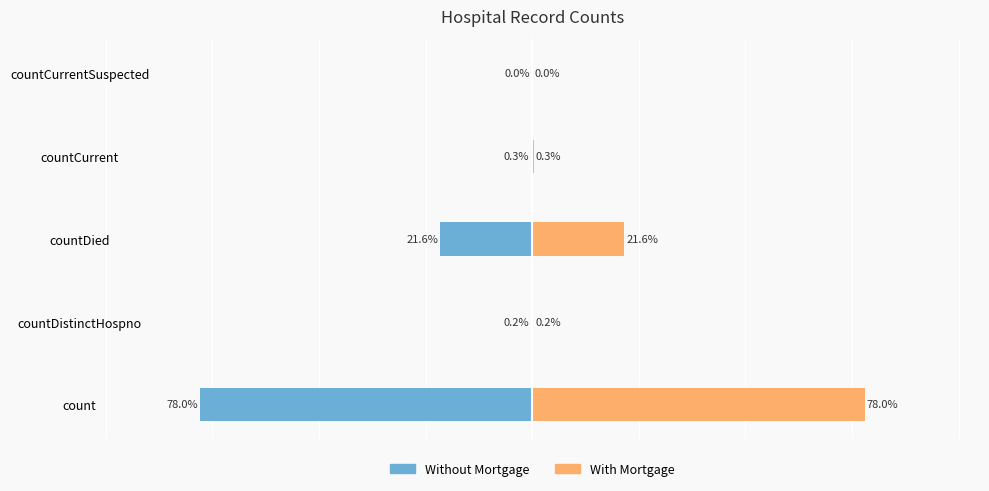

True or false: Without Mortgage has a value of -124.9 at count.

False